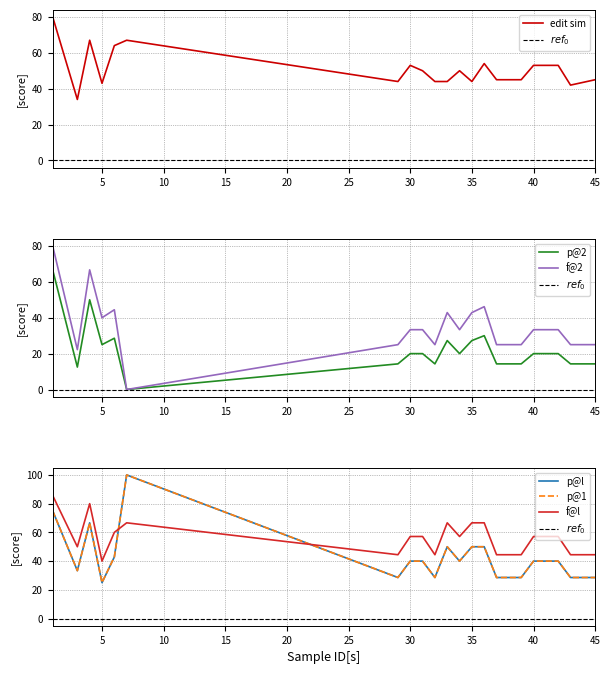

True or false: f@2 and p@2 cross at least once.

False